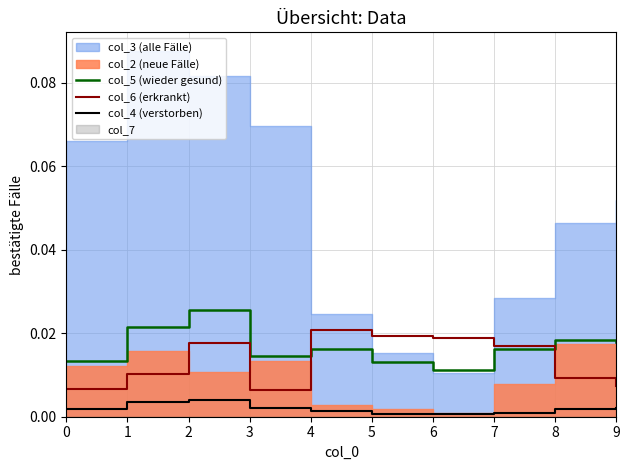

The col_5 (wieder gesund) series shows 0.0 at 7. True or false?

False